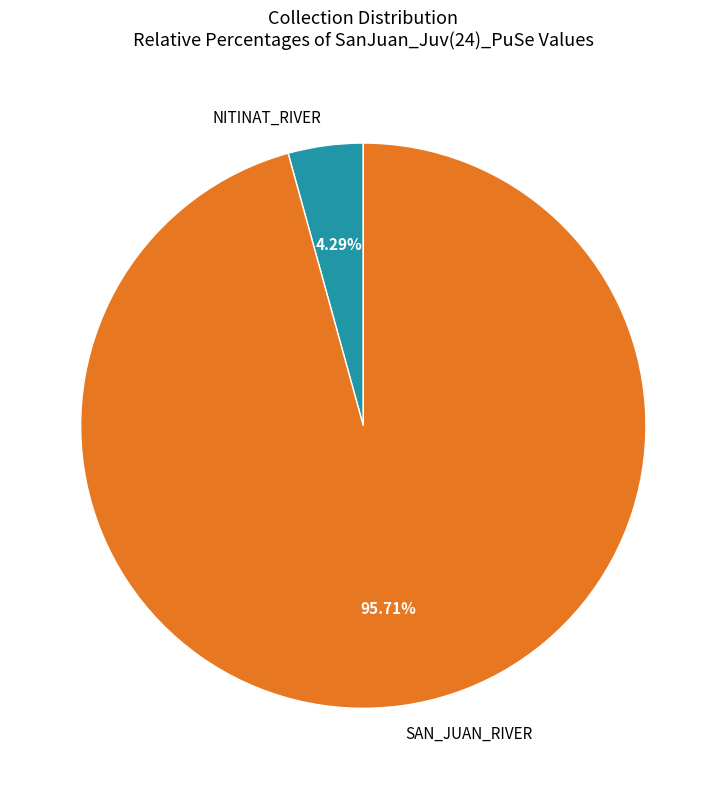

Does SAN_JUAN_RIVER represent more than half of the total?

Yes